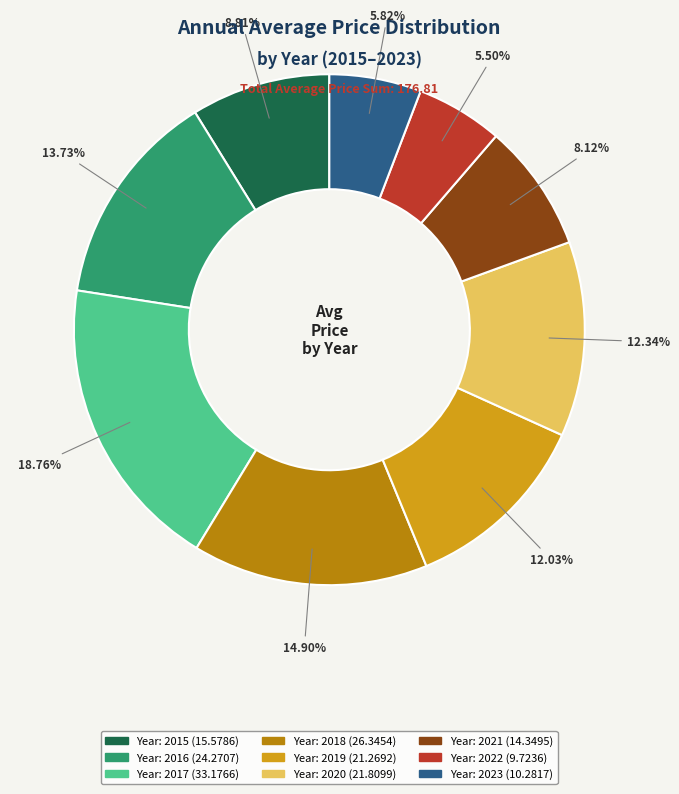

Does any single category account for the majority?

No